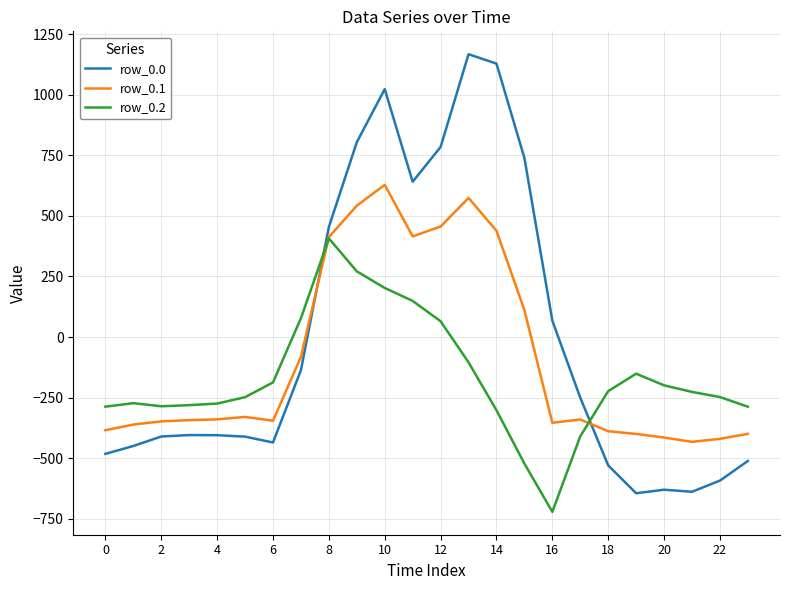

True or false: row_0.0 and row_0.1 cross at least once.

True